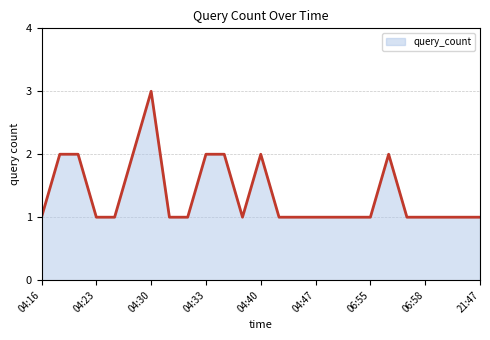

How many values are between 1 and 2?

24